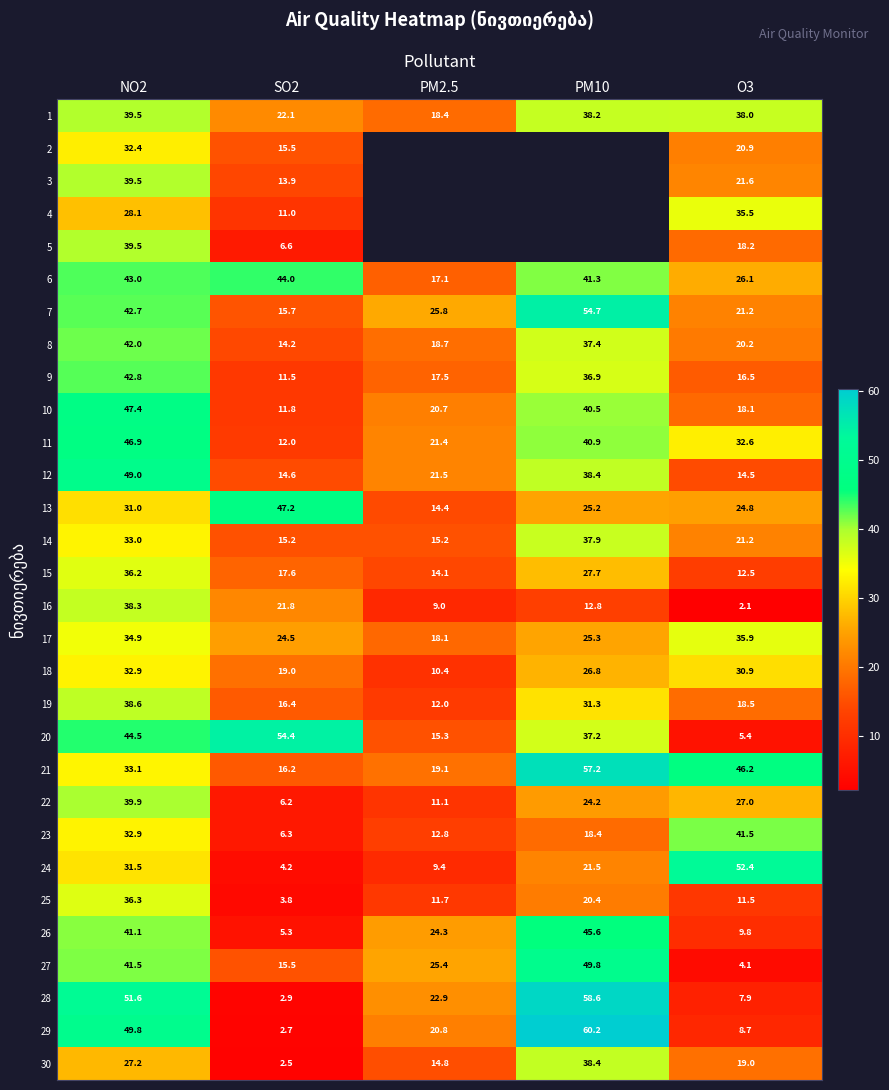

True or false: 22 has a value of 46.1 at O3.

False